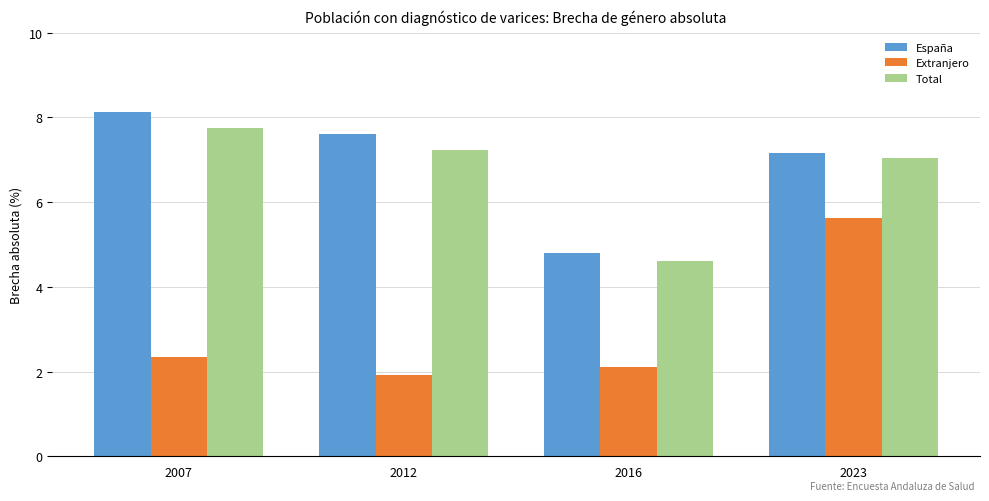

The España series shows 10.5 at 2023. True or false?

False